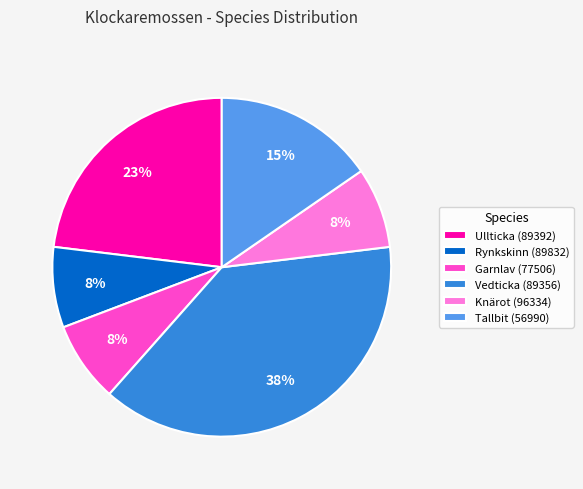

Does any single category account for the majority?

No